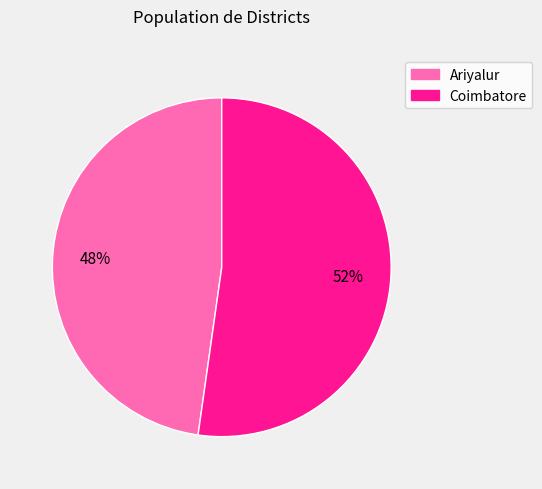

Do Coimbatore and Ariyalur together represent more than half of the pie?

Yes